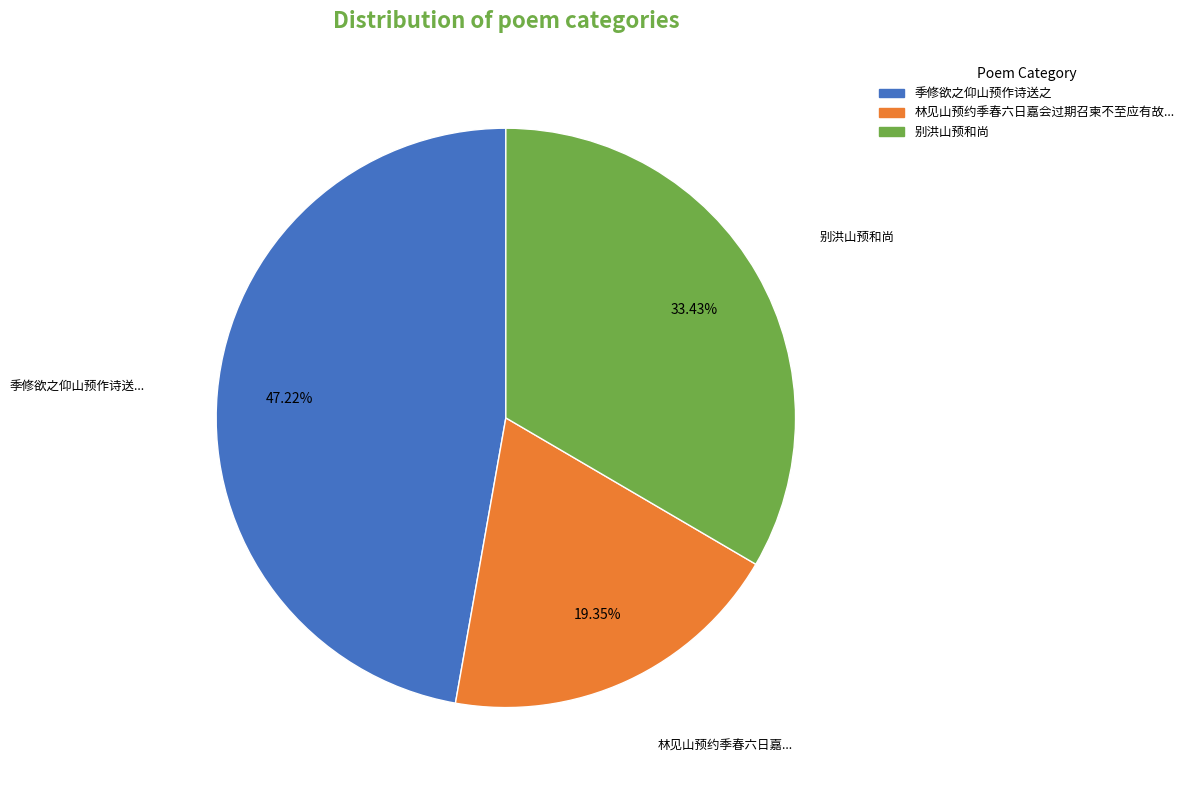

Does any single category account for the majority?

No